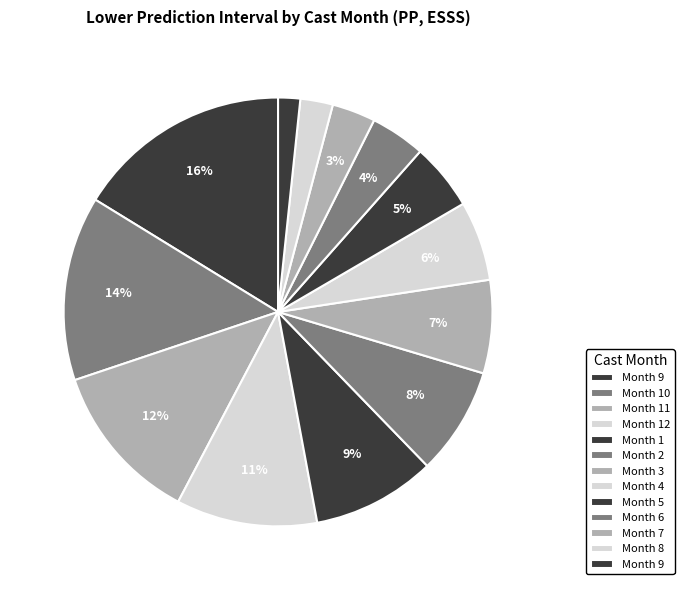

To the nearest percent, what is the difference between the largest and smallest slice percentages?

15%